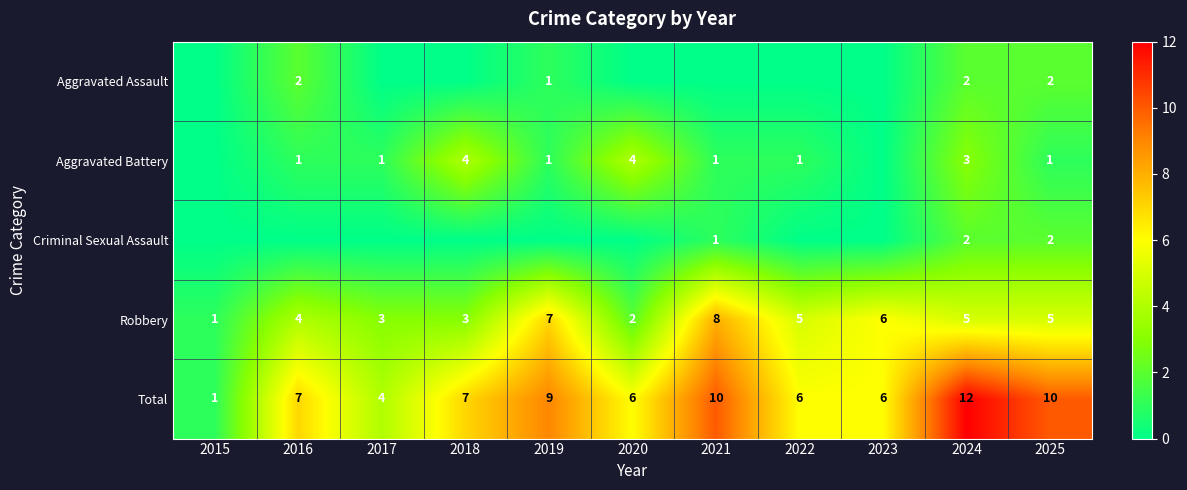

What is the difference between the Aggravated Battery values at 2024 and 2022?

2